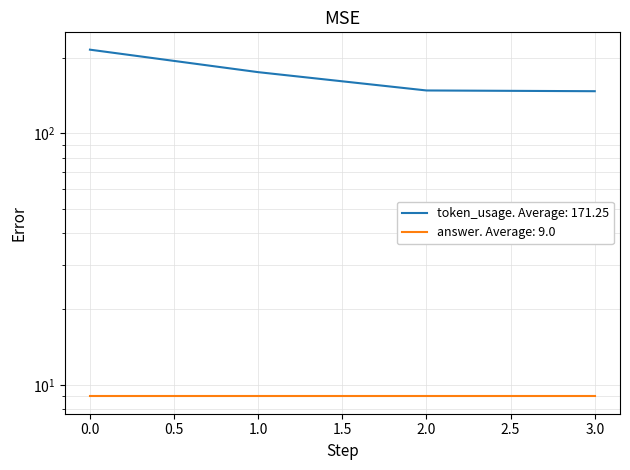

Count the number of categories in the chart.

4